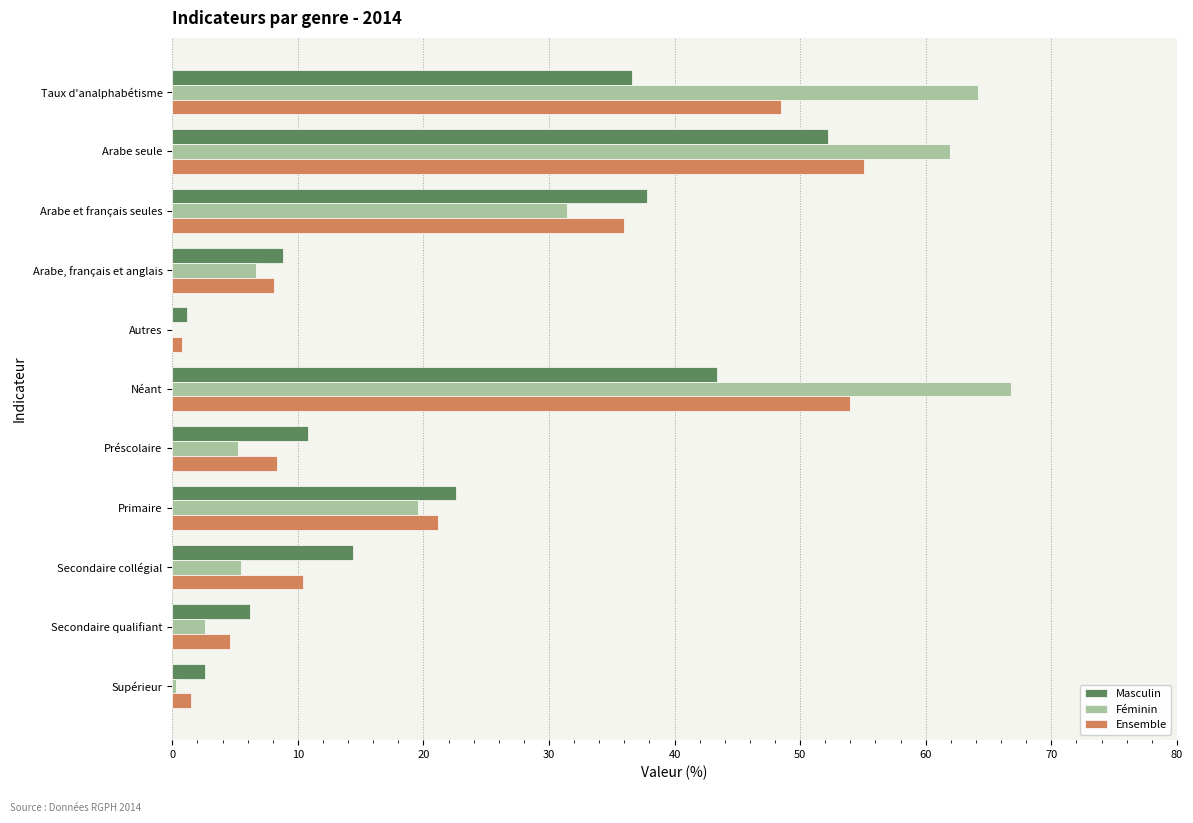

At which label is Ensemble closest to 27?

Primaire